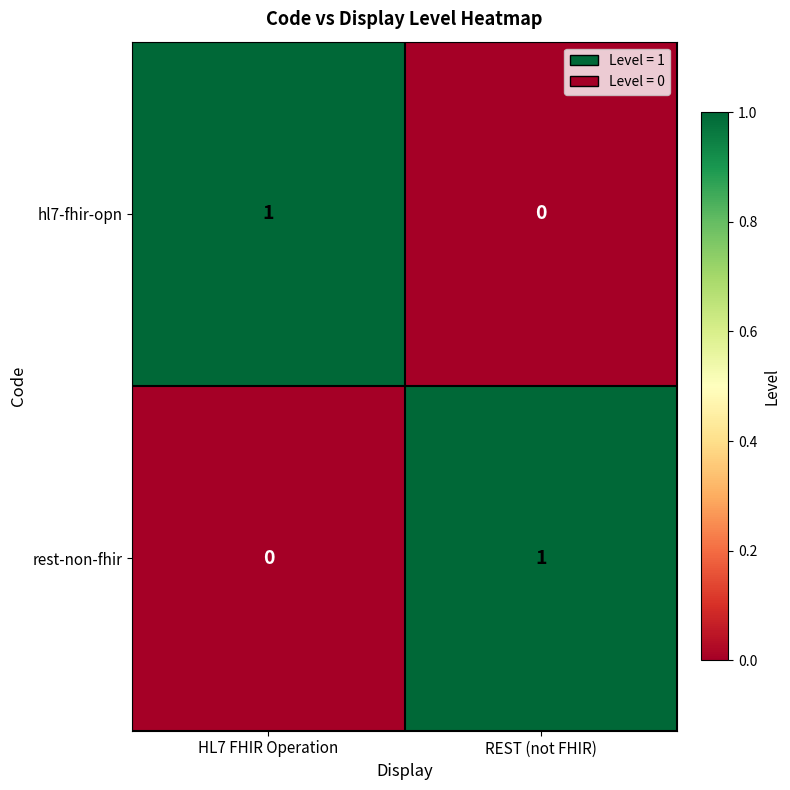

Which category has the highest value in the hl7-fhir-opn series?

HL7 FHIR Operation